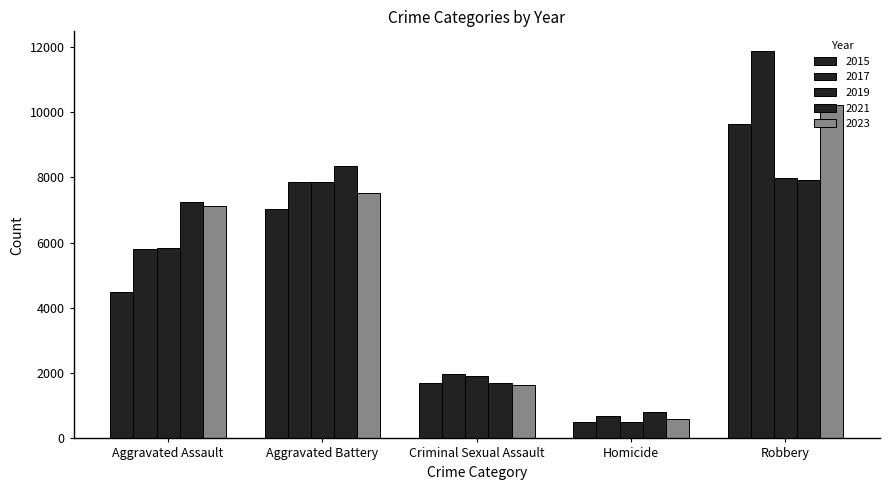

Count the number of categories in the chart.

5